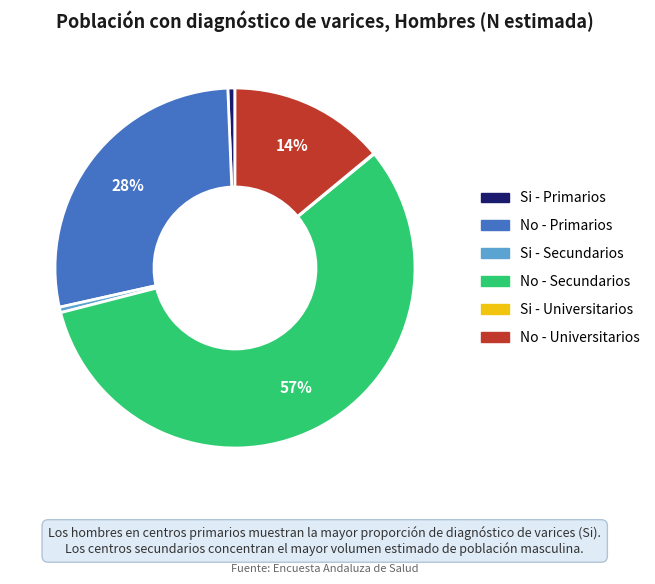

Is there any slice that represents more than half of the pie?

Yes